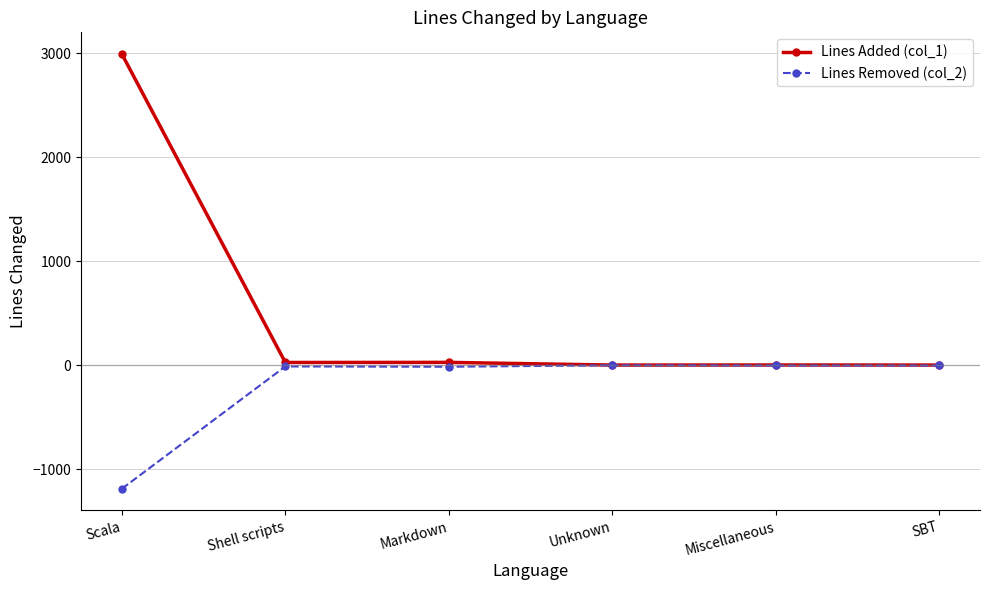

What position from the left is Scala?

1